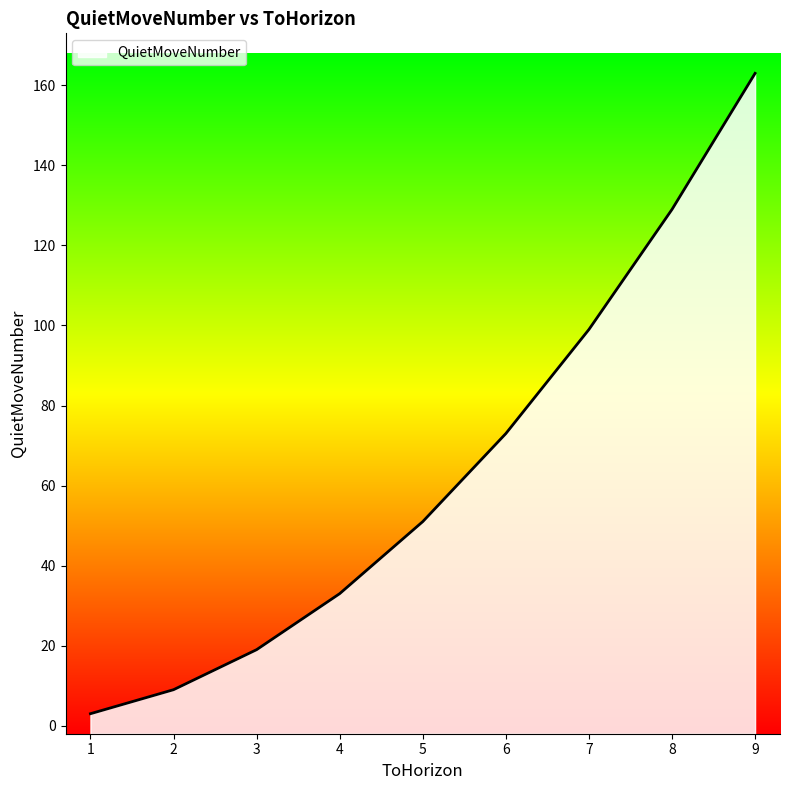

True or false: the data shows 117 at 6.

False